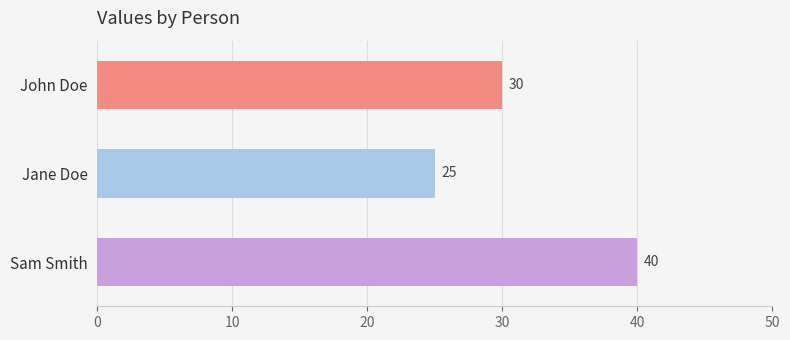

What position from the top is Sam Smith?

3